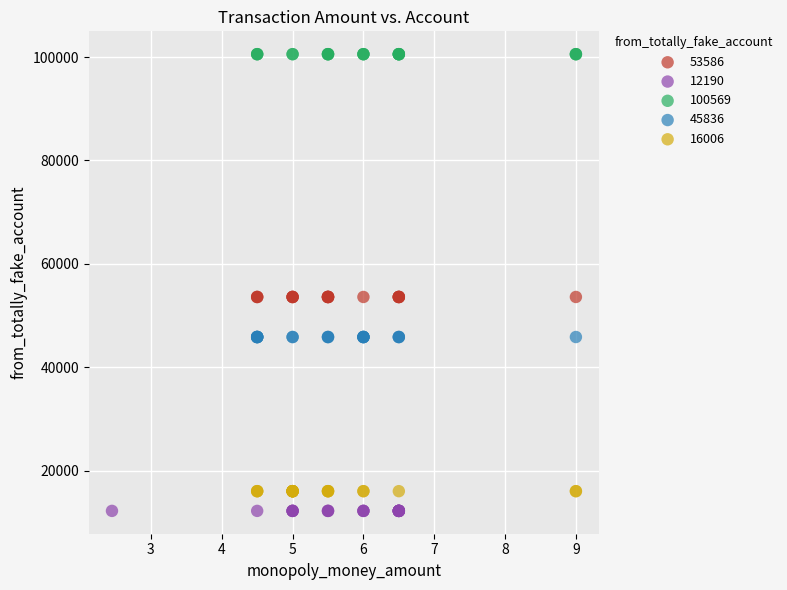

Which series reaches the maximum Y coordinate?

100569